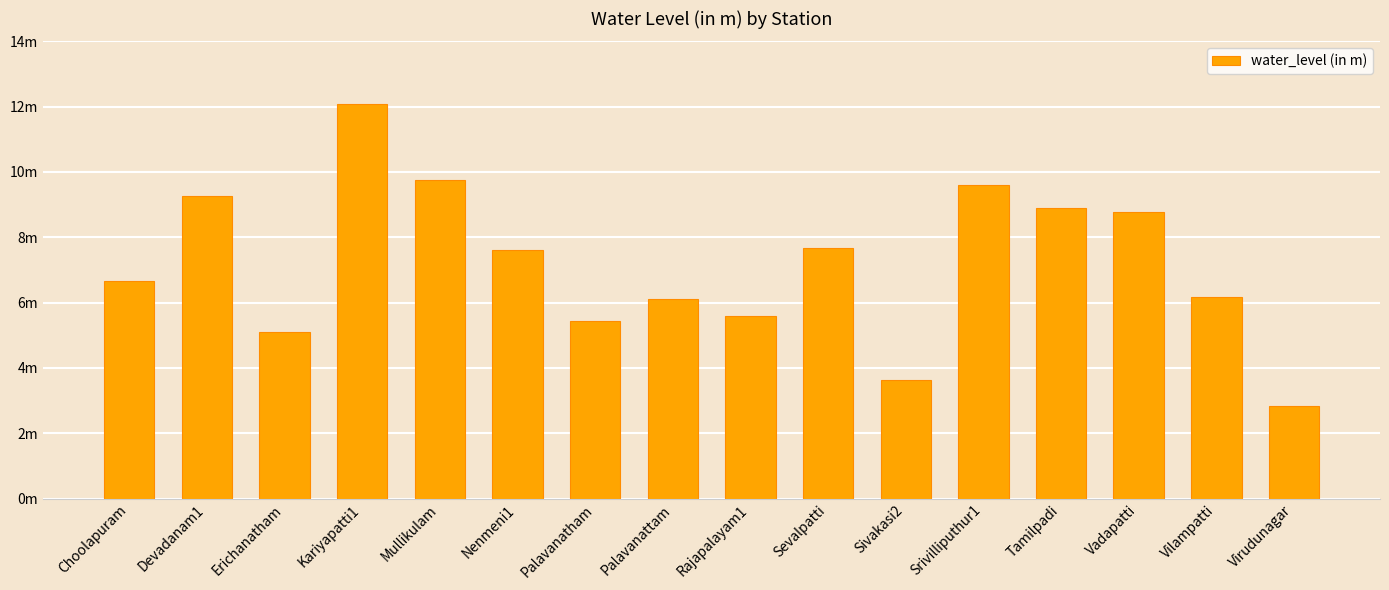

The chart shows a value of 6.7 at Choolapuram. True or false?

True